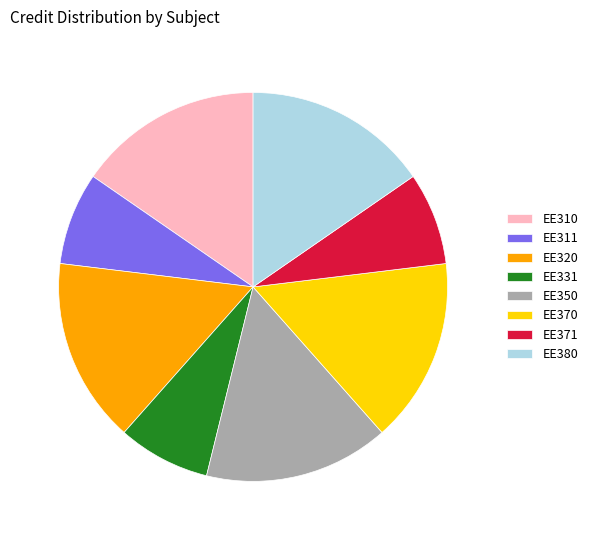

Between EE371 and EE370, which is larger?

EE370